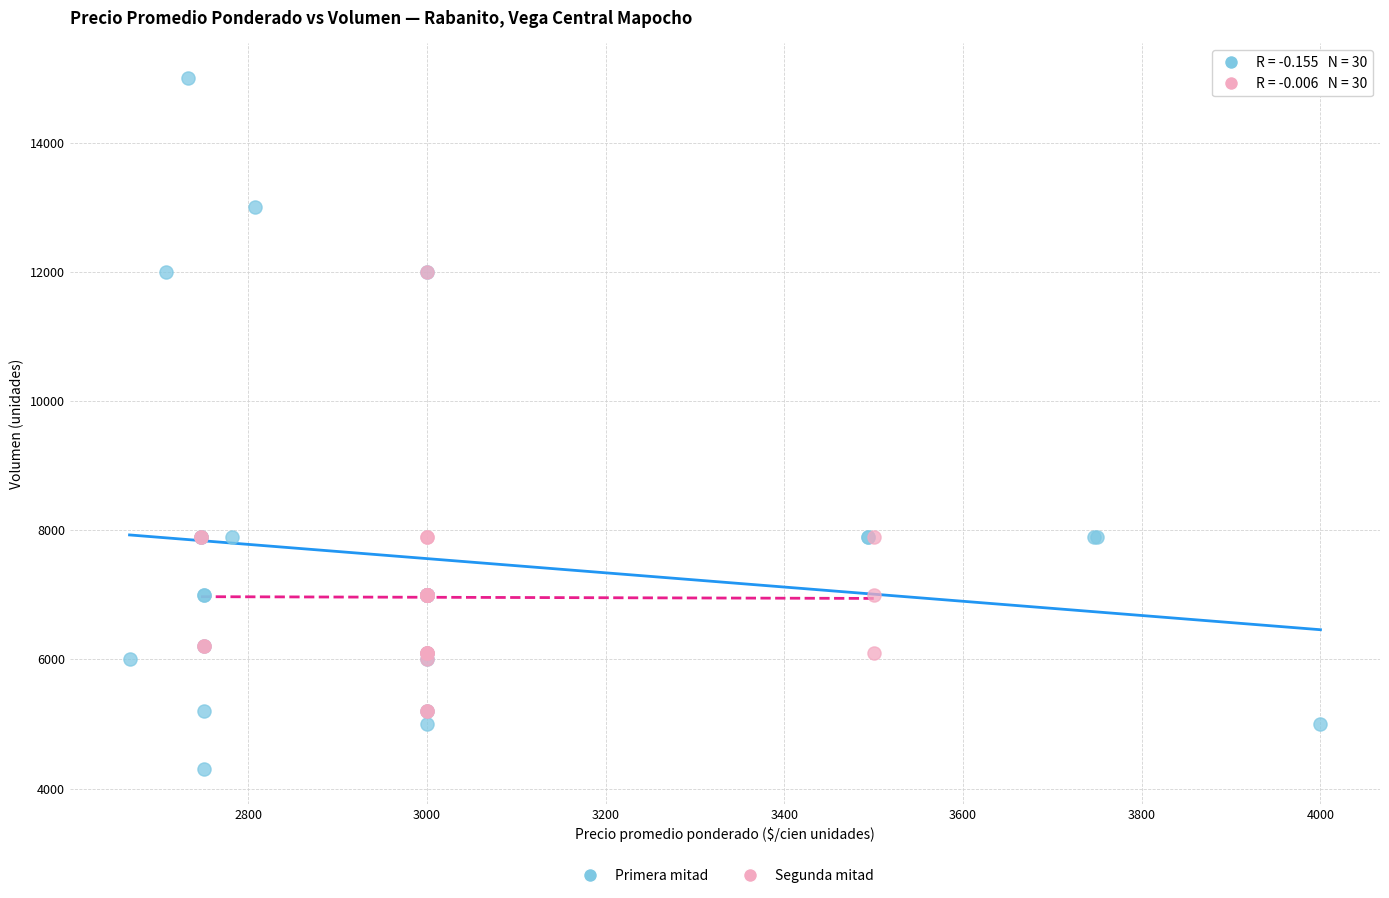

Which series has the widest spread of Y values?

Primera mitad